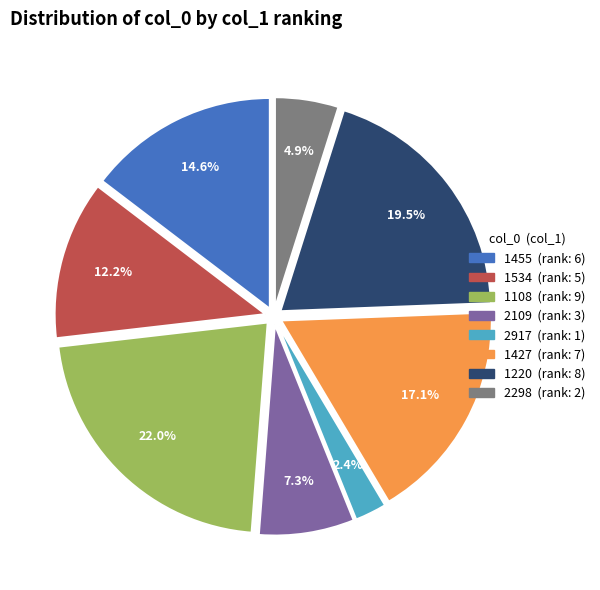

What portion of the pie excludes 1220?

80.5%